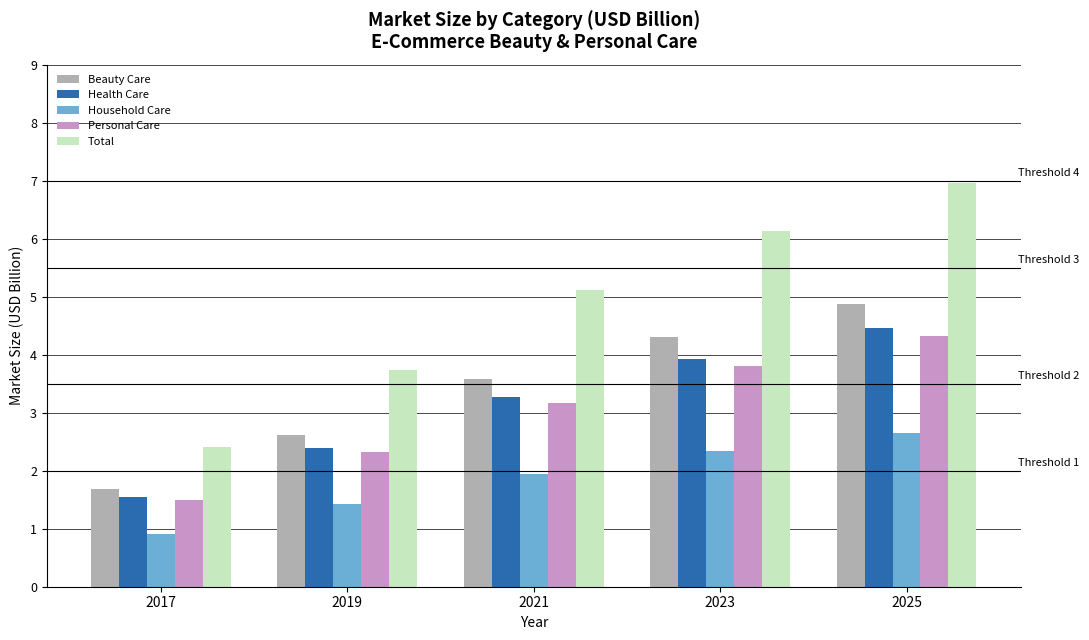

List the labels in order of Household Care value, smallest first.

2017, 2019, 2021, 2023, 2025